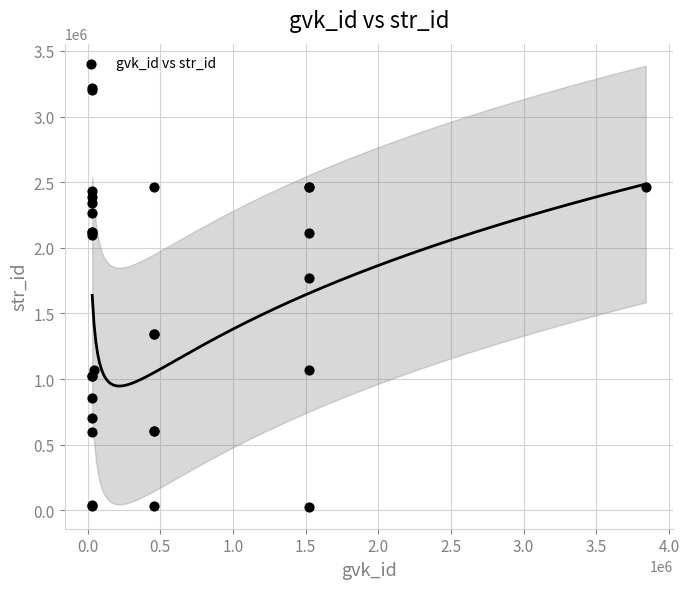

What Y value in the scatter plot is closest to 1621056?

1766047